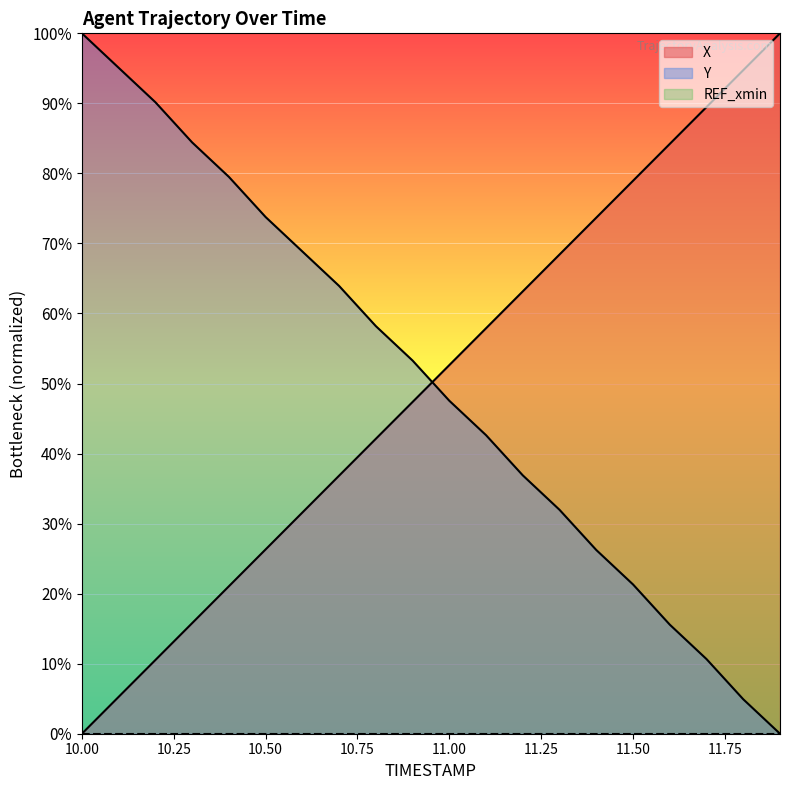

True or false: X and Y intersect in this chart.

True